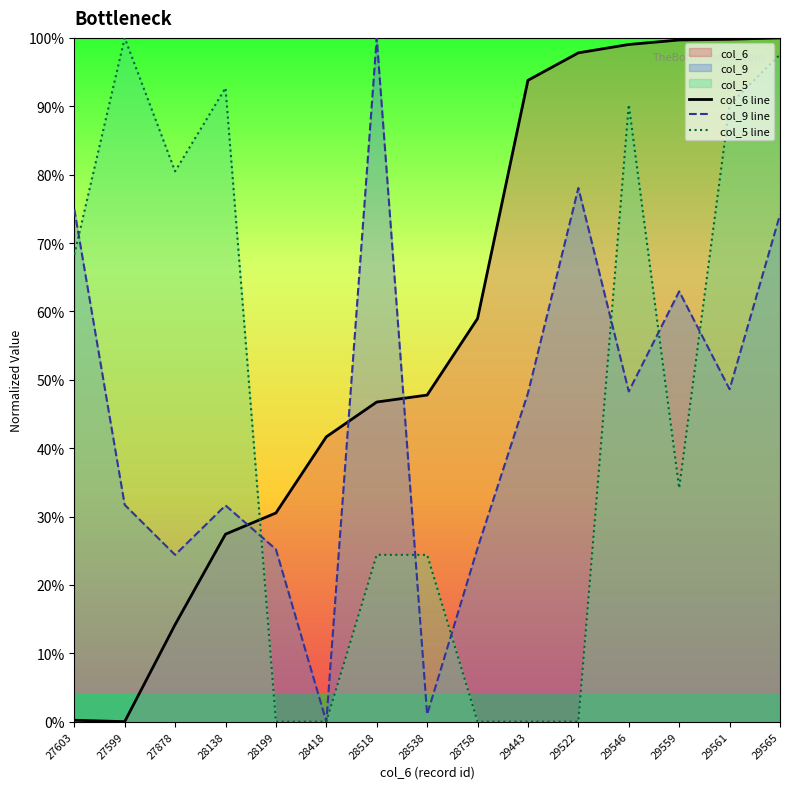

Which label corresponds to the smallest value in the chart?

27599